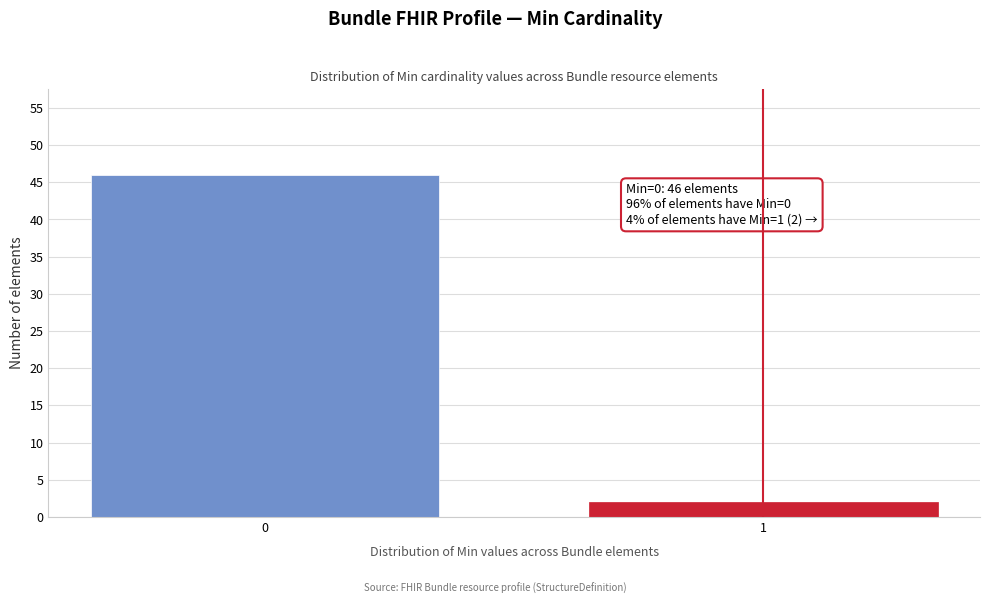

Reading left to right, extract all data points from this chart.

0=46	1=2